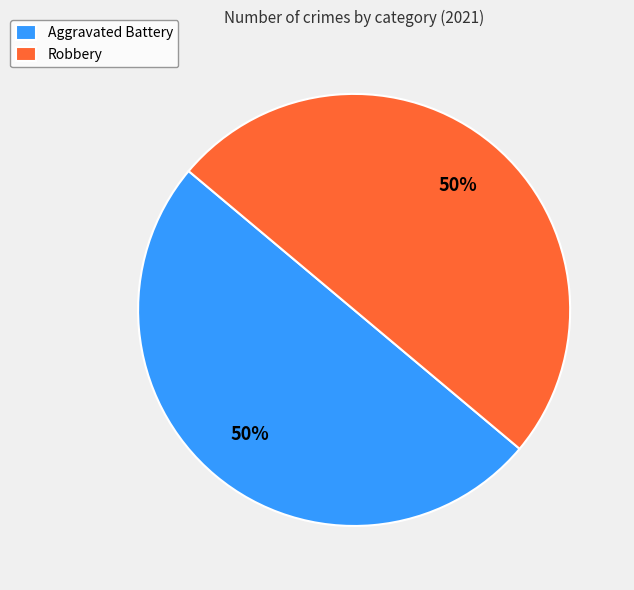

Approximately how many times larger is the value at Robbery compared to Aggravated Battery?

1.0